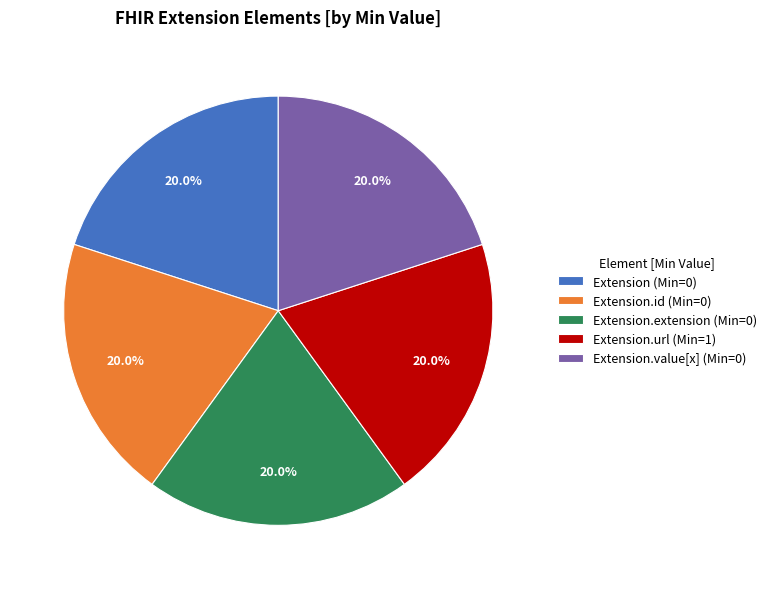

Does Extension.id (Min=0) account for over 50% of the chart?

No